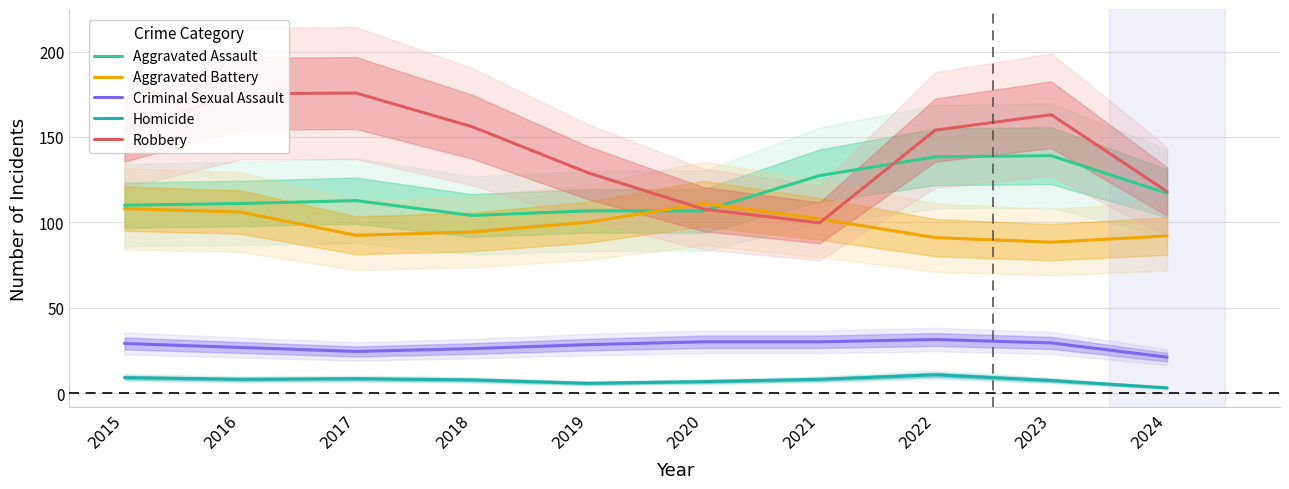

What is the spread (max minus min) of values at 2021?

119.3